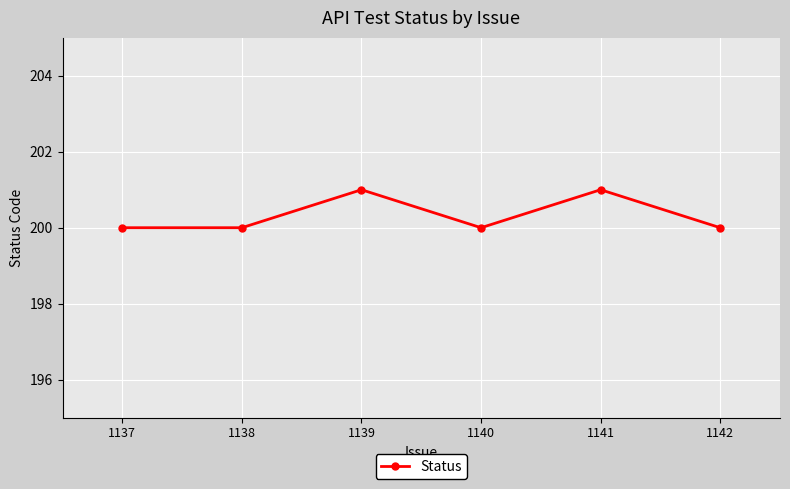

What is the sum of all values?

1202